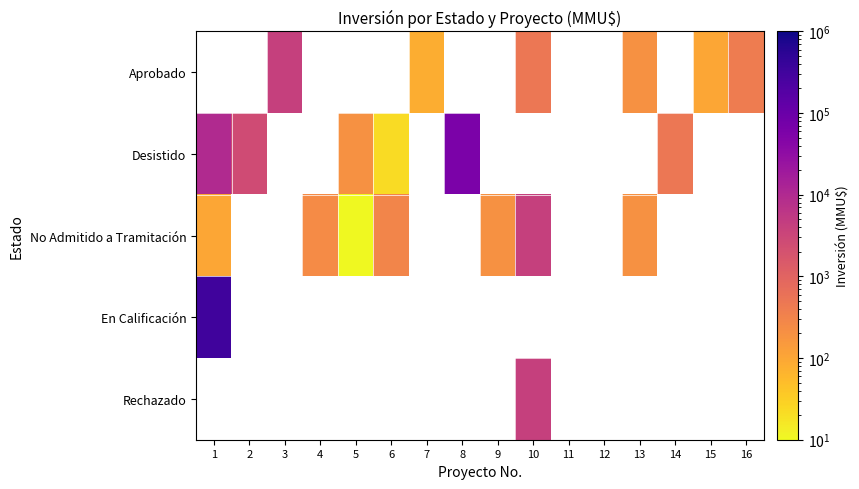

Is the value of Desistido at 1 greater than the value of No Admitido a Tramitación at 12?

No